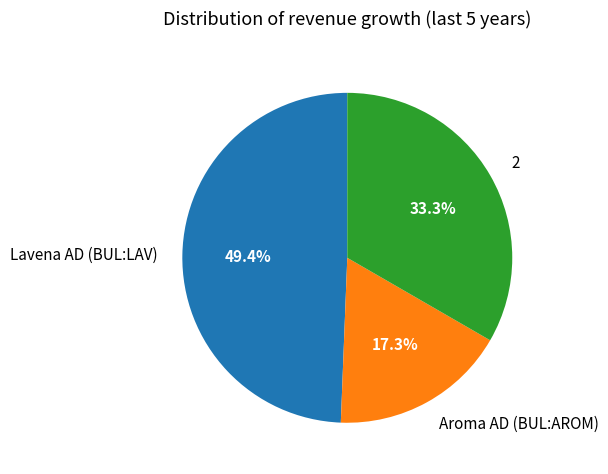

Which slice is the largest?

Lavena AD (BUL:LAV)